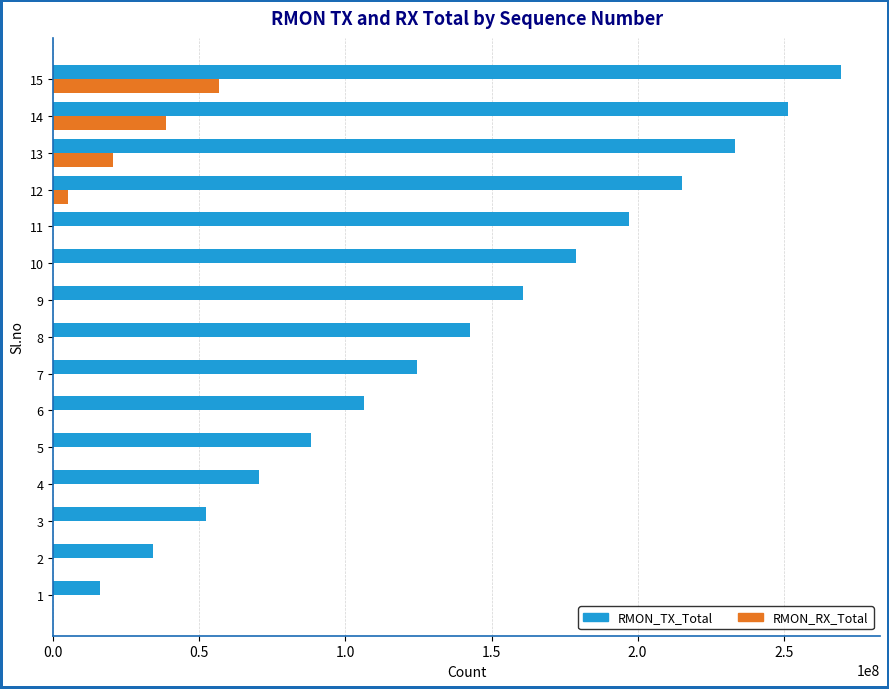

What is the greatest value displayed?

269488144